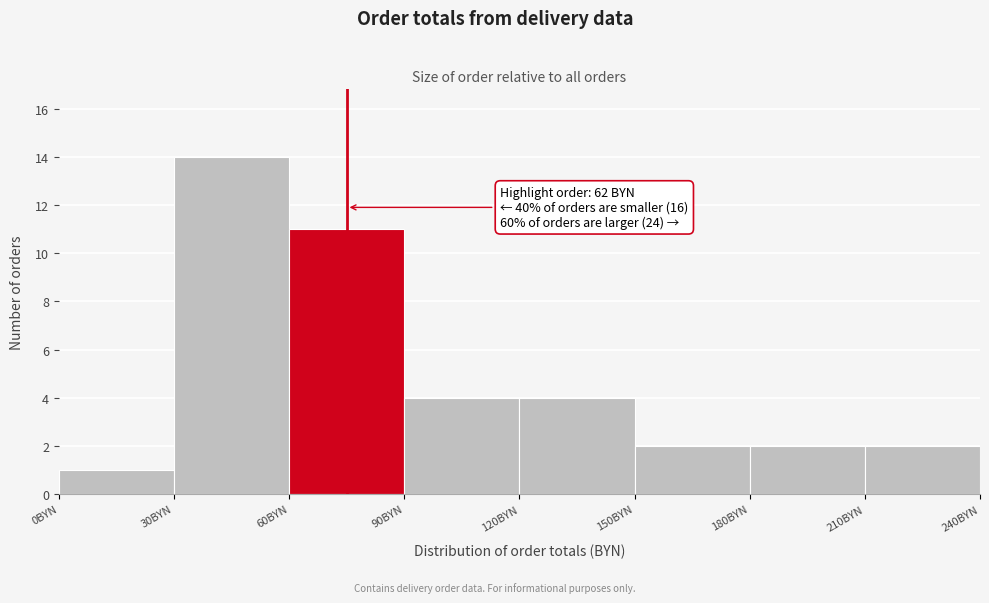

Which range on the x-axis has the tallest bar?

30 to 60